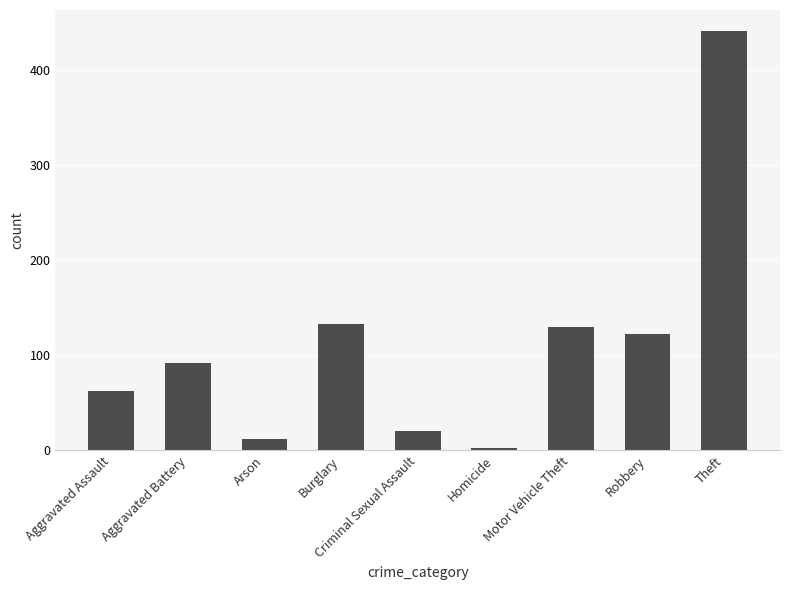

Approximately how many times larger is the value at Motor Vehicle Theft compared to Aggravated Assault?

2.1